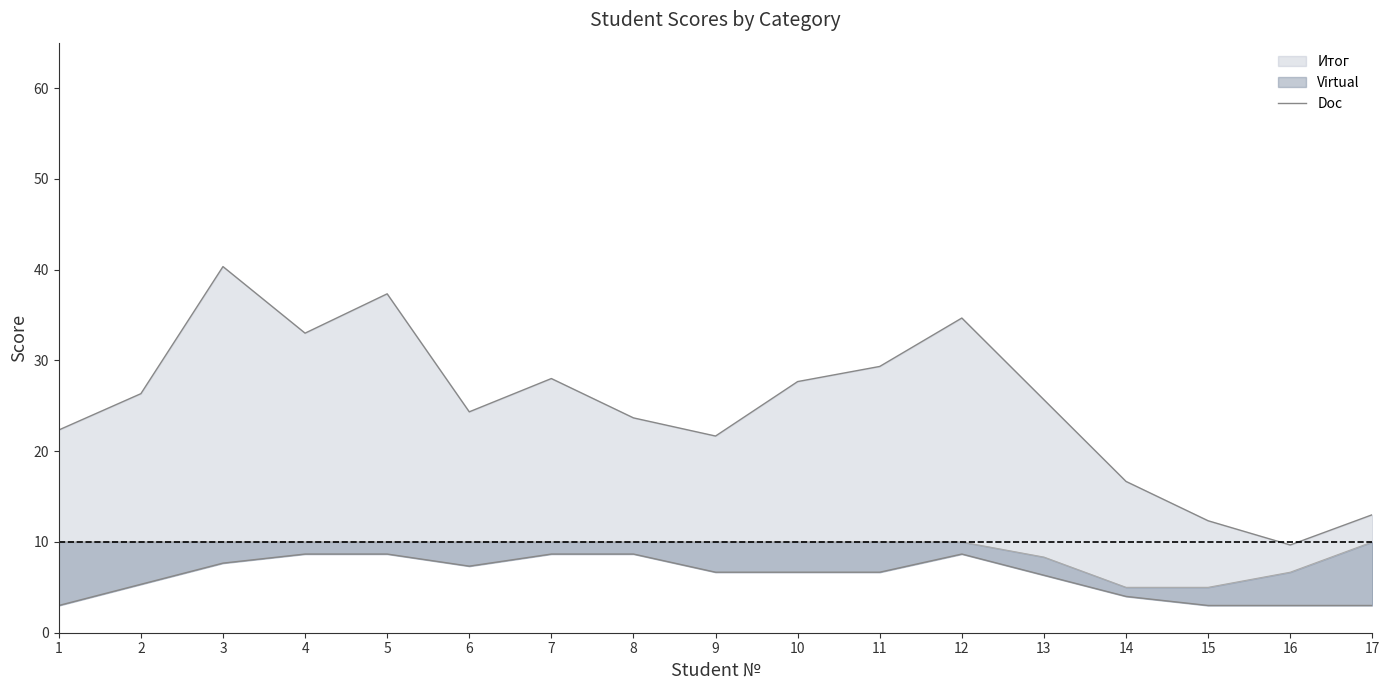

The value at 6 is 4.9. True or false?

False